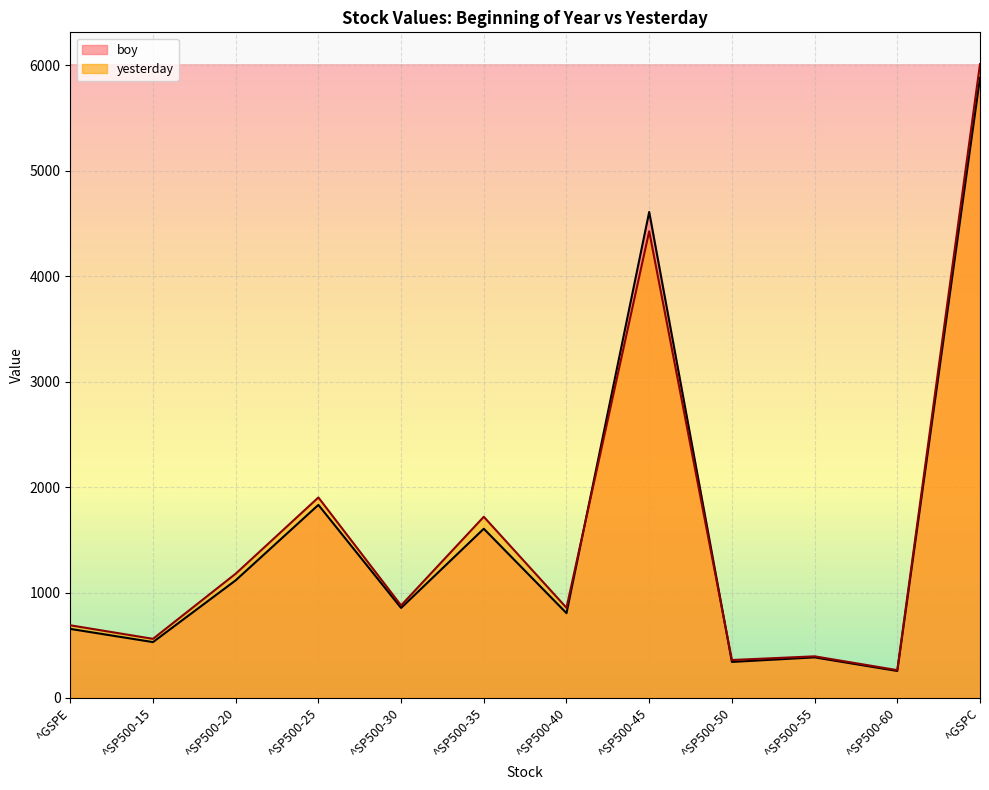

True or false: boy has more than 0 points higher than both neighbors.

True